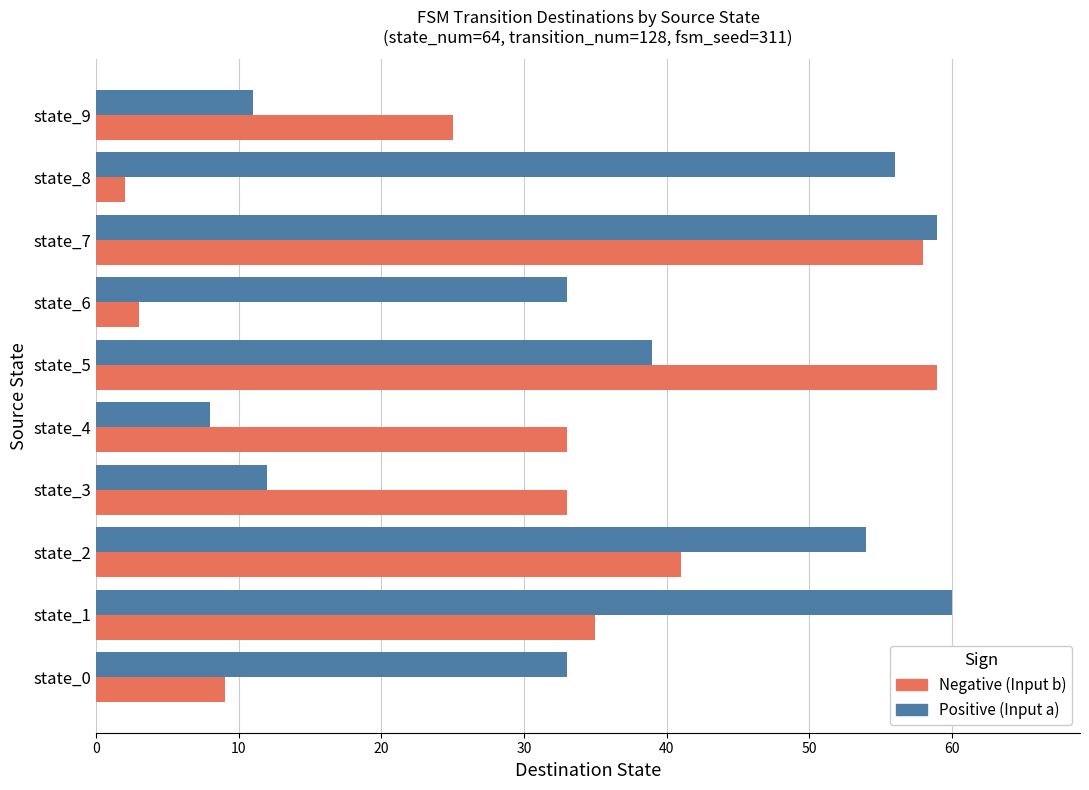

What is the total value across all series at state_6?

36